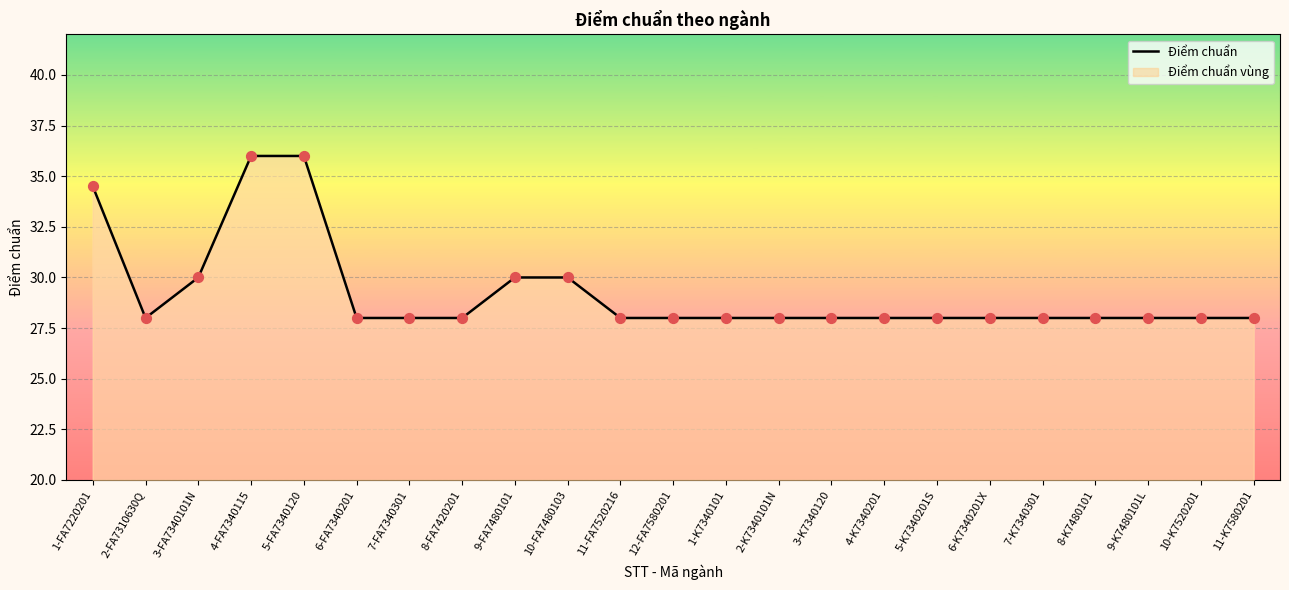

Which has a higher value, 11-FA7520216 or 7-K7340301?

11-FA7520216